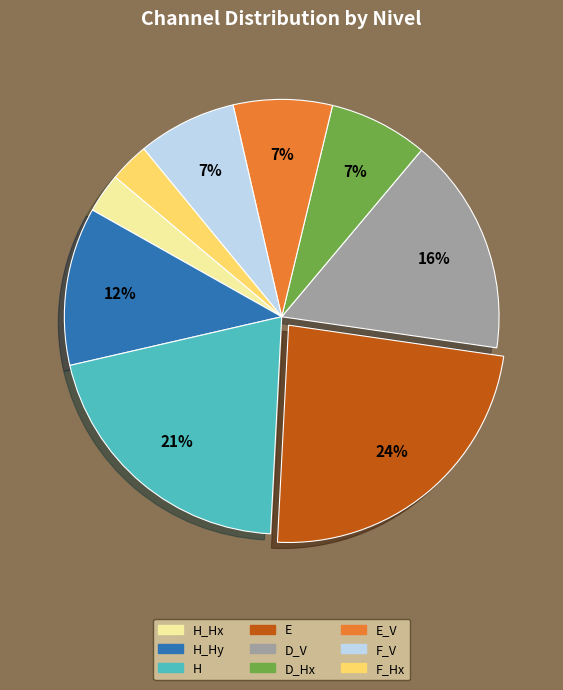

To the nearest percent, what is the difference between the largest and smallest slice percentages?

21%